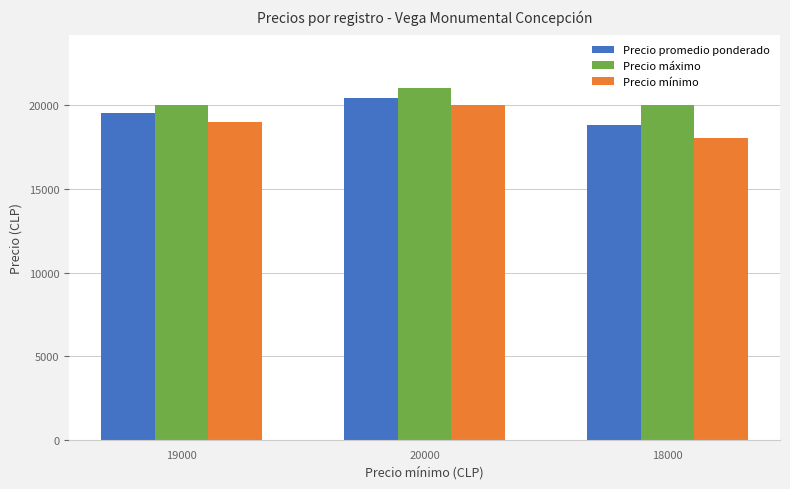

Reading right to left, list all the values displayed in this chart.

Precio promedio ponderado: 18000=18800	20000=20400	19000=19500
Precio máximo: 18000=20000	20000=21000	19000=20000
Precio mínimo: 18000=18000	20000=20000	19000=19000